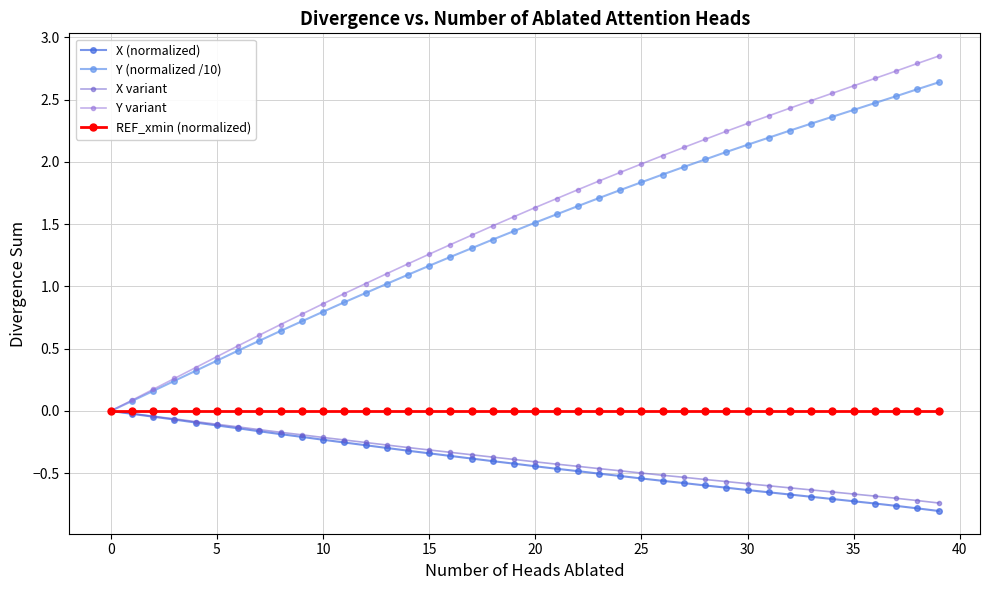

Which series has the largest range (max minus min)?

Y variant